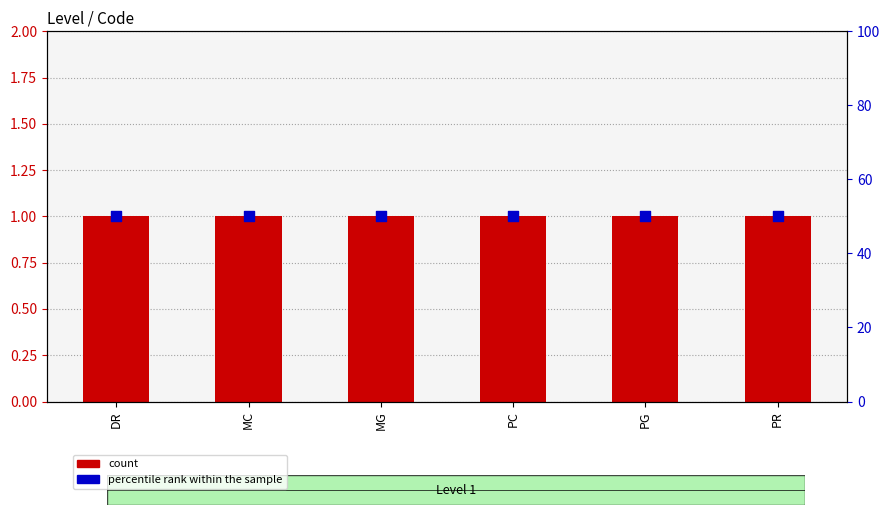

Which series contains the highest Y value?

percentile rank within the sample